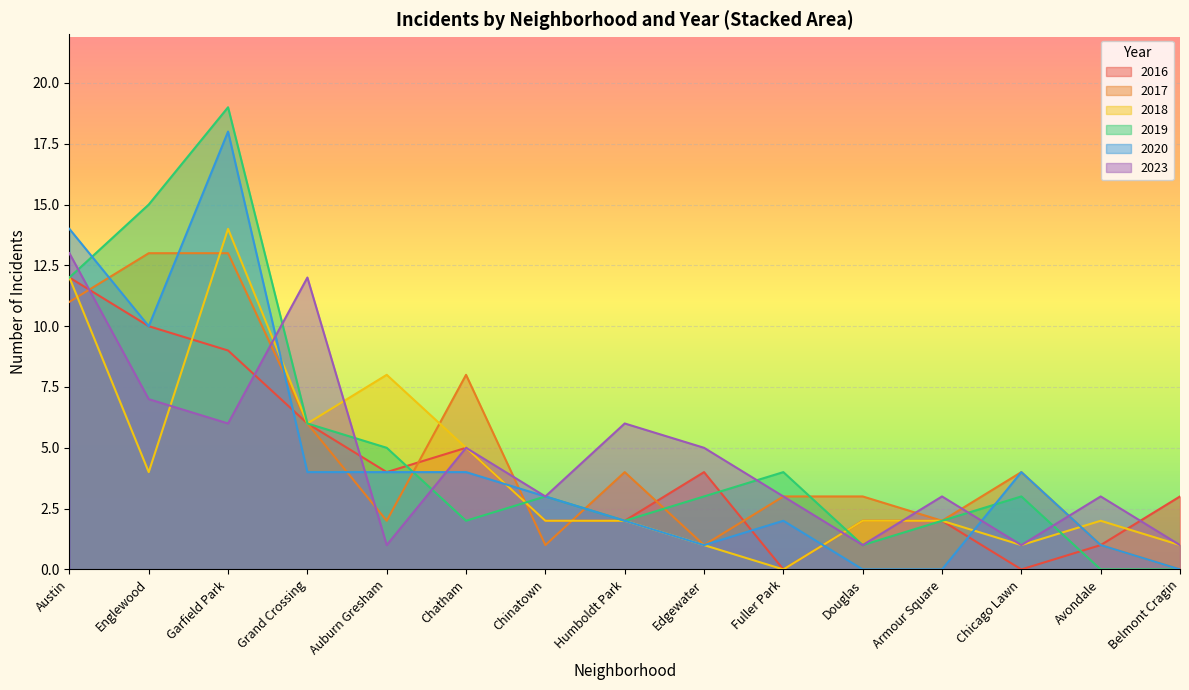

How many data points in 2018 are above 2?

6